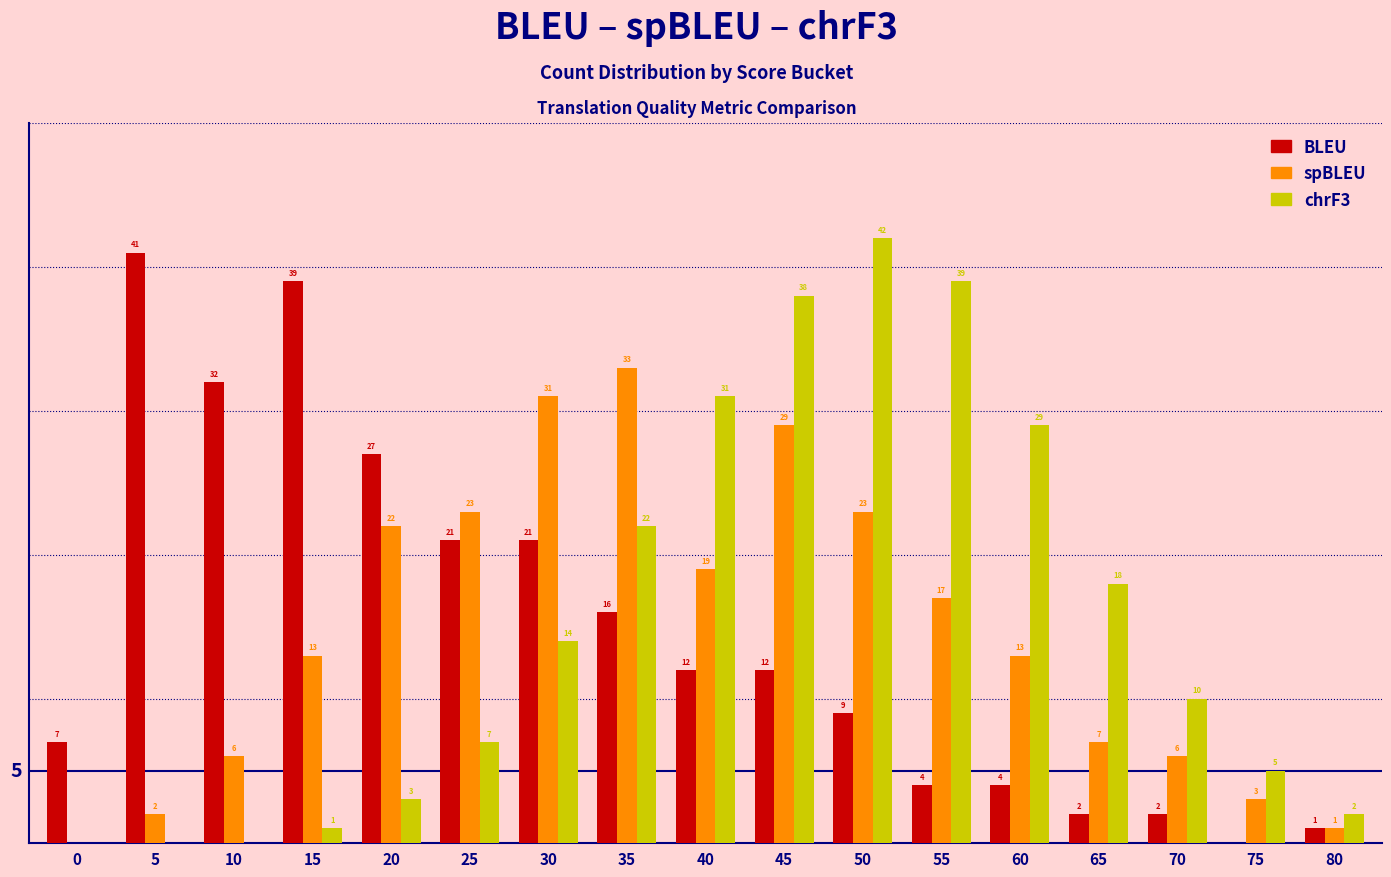

Which series changed the most between 30 and 65?

spBLEU